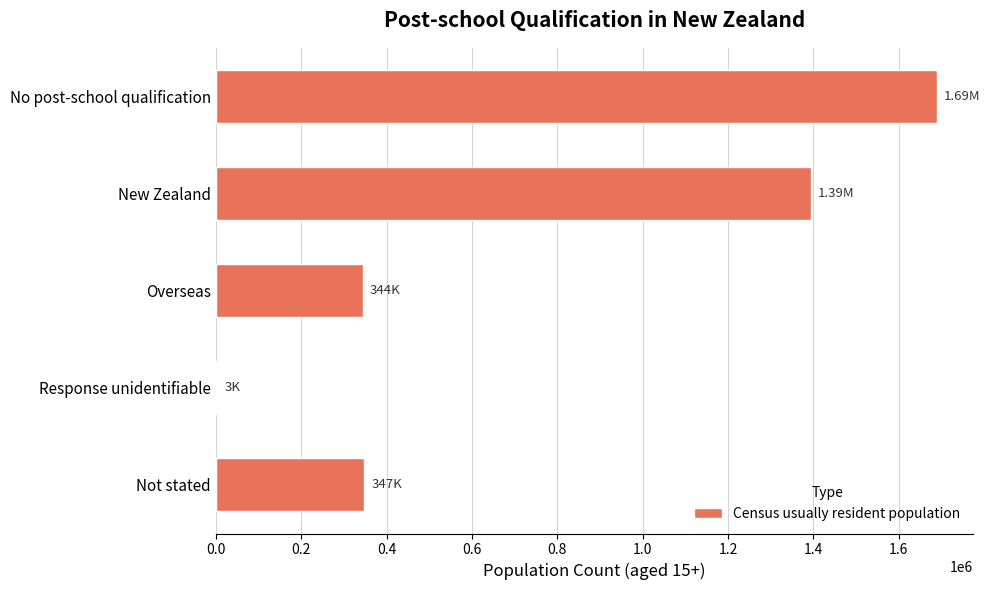

What is the maximum value shown in the chart?

1689069